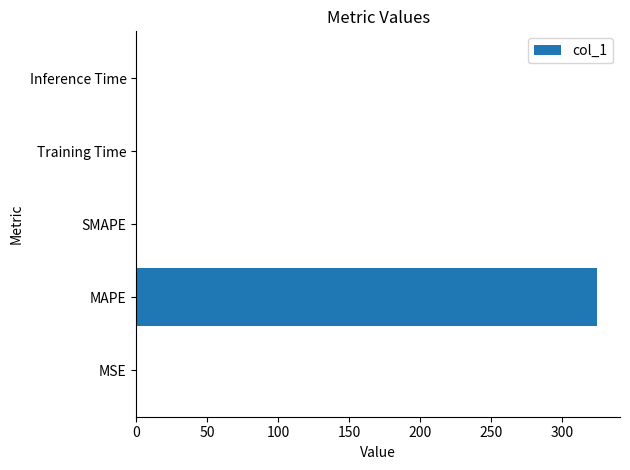

What is the maximum value shown in the chart?

324.7